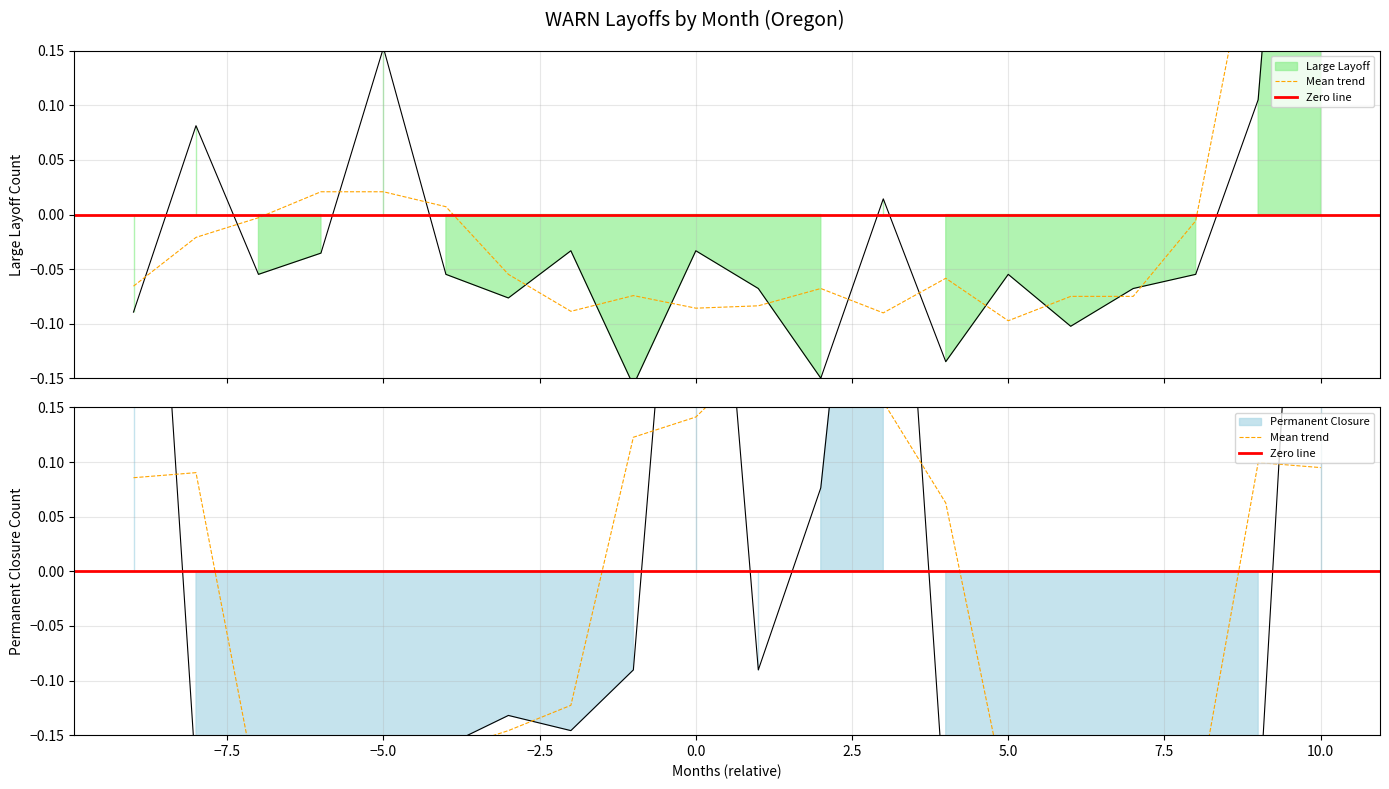

How many values in the Large Layoff series are below 0?

15